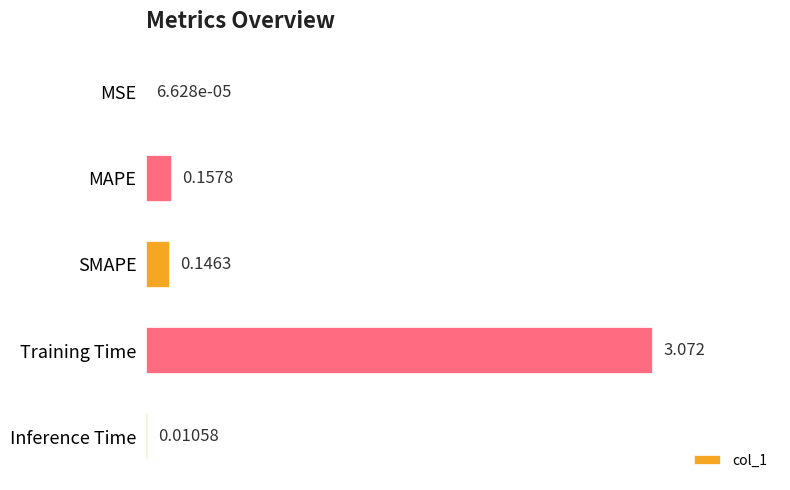

Which category has the highest value across all series?

Training Time